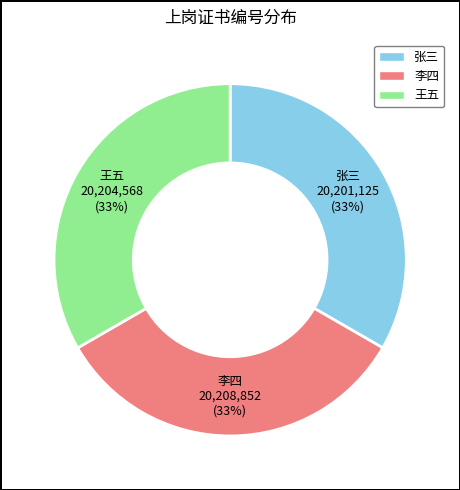

To the nearest percent, what portion does 王五 represent?

33%